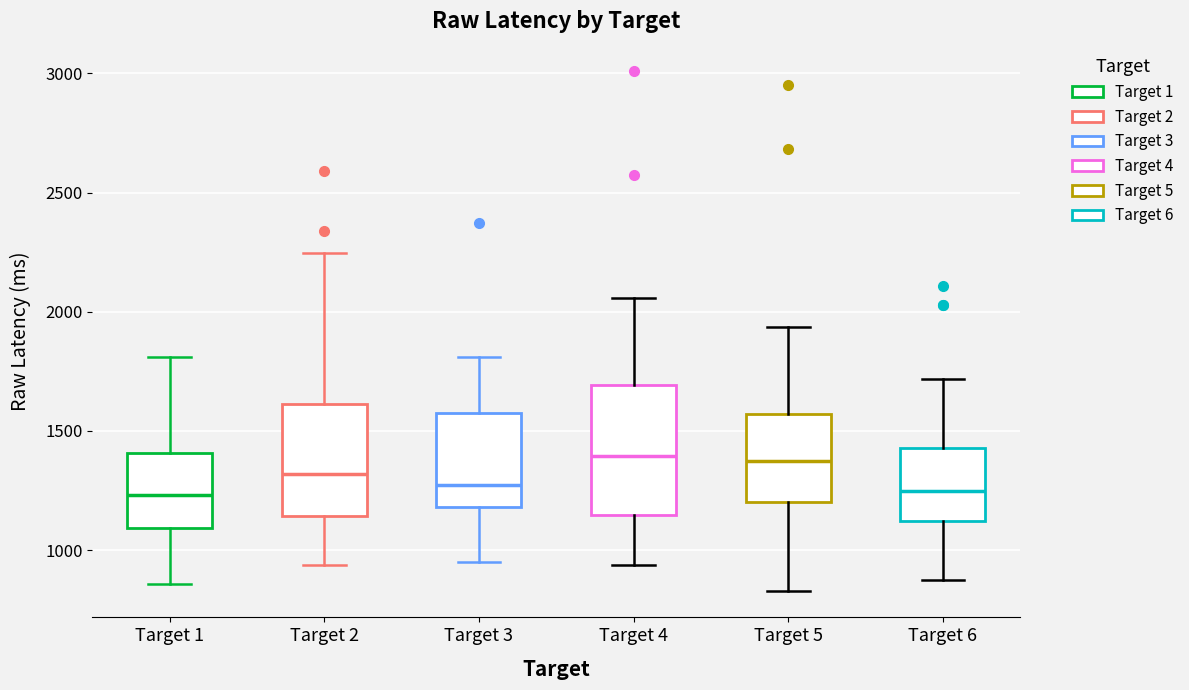

Where is the upper edge of the box for Target 1 on the y-axis? The values are not printed on the chart, so give them approximately, as read against the axis.

1400